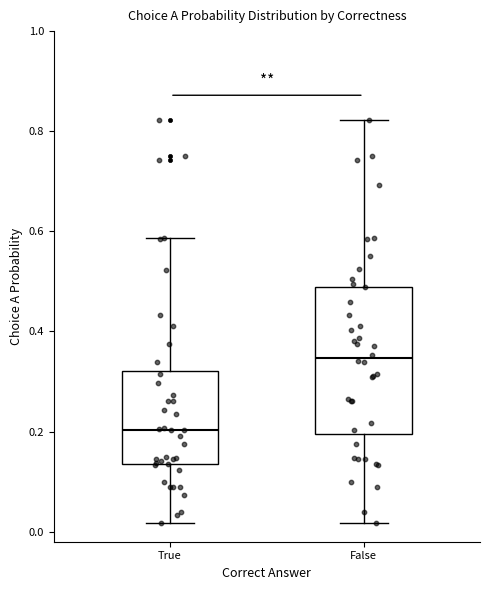

Reading left to right, transcribe this box plot: for each box, give where its median line is, the range the box spans, and where its two whiskers end, as read against the y-axis. The values are not printed on the chart, so give them approximately, as read against the axis.

True: median 0.20, box 0.14 to 0.32, whiskers 0.02 to 0.58
False: median 0.34, box 0.20 to 0.48, whiskers 0.02 to 0.82